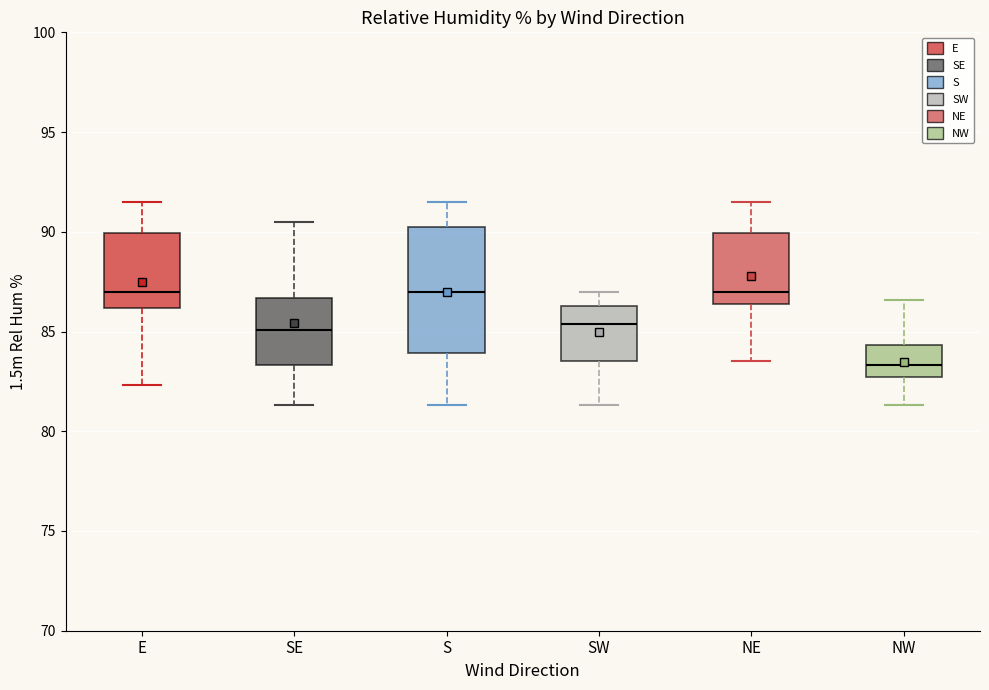

Comparing the boxes themselves (not the whiskers), which one is the tallest?

S